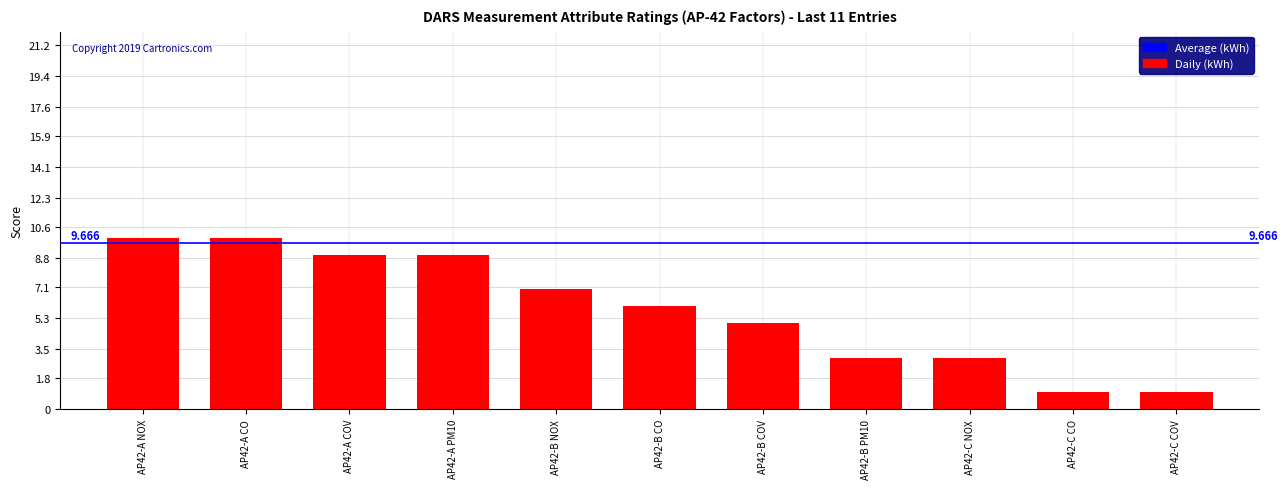

Count the values in the range 3 to 9.

7